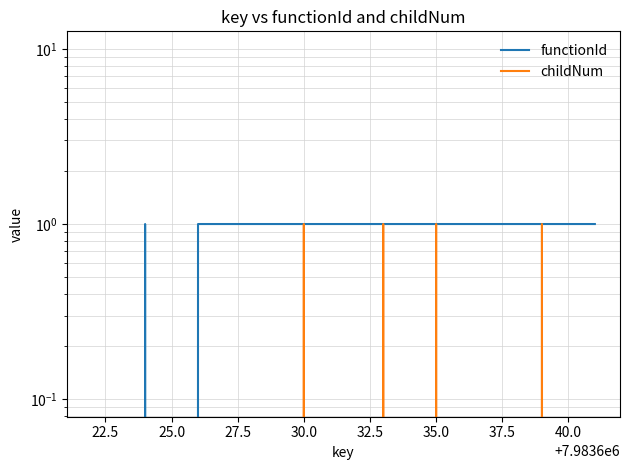

Which series has the widest spread of values?

functionId